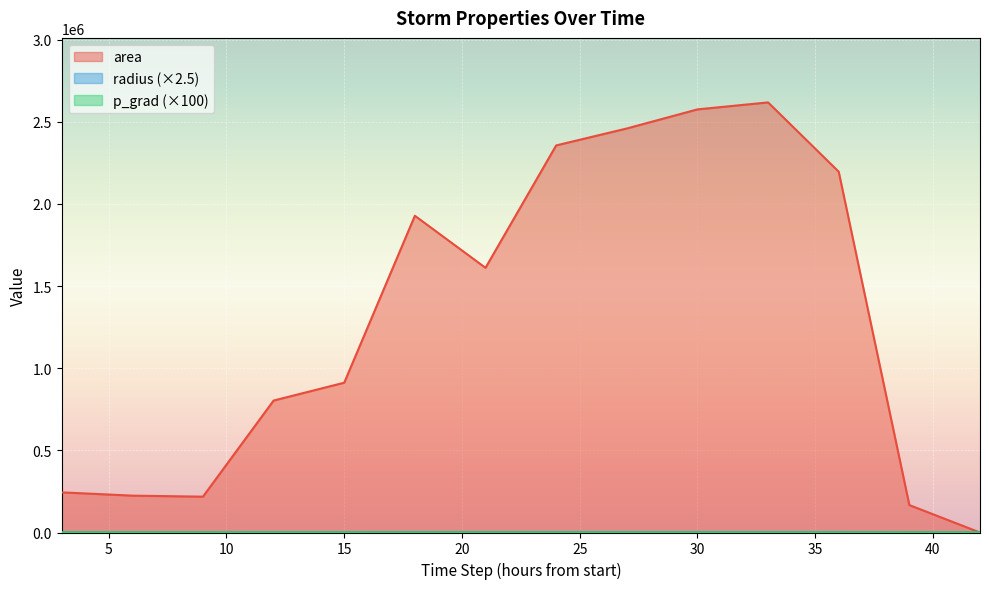

Which series has the largest range (max minus min)?

area